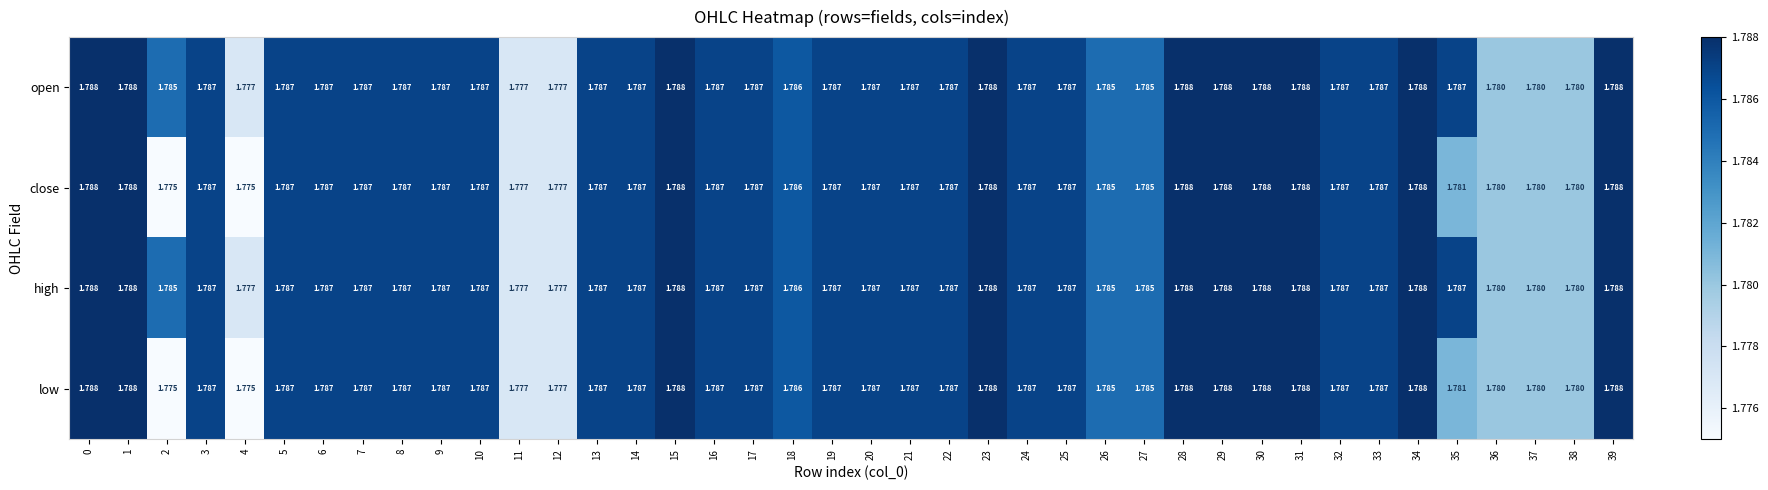

Is the value of low at 18 greater than the value of open at 9?

No